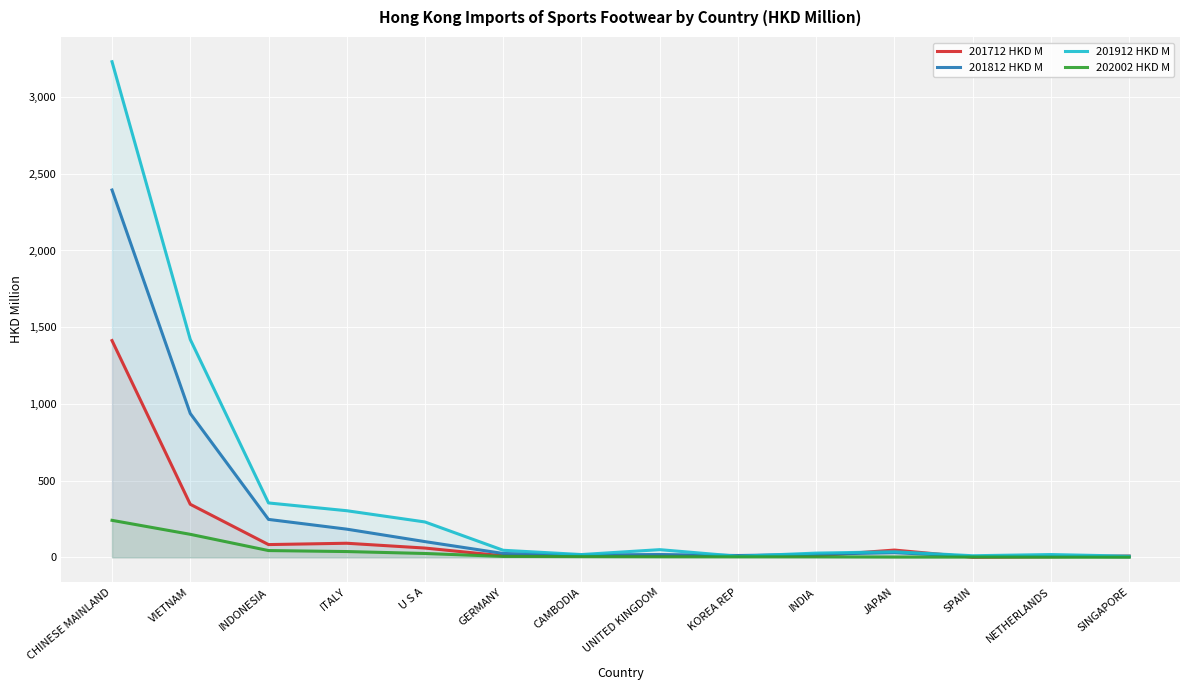

Reading left to right, list all the values displayed in this chart.

201712 HKD M: 1412.8	346.0	83.4	92.1	60.7	10.0	9.0	9.5	12.1	10.3	47.6	0.9	4.5	8.8
201812 HKD M: 2394.0	937.7	247.4	183.9	102.7	25.4	15.3	18.7	12.1	19.8	31.2	5.1	8.6	3.7
201912 HKD M: 3230.0	1420.4	354.7	304.0	230.7	46.3	18.5	50.3	7.3	27.8	36.5	10.7	18.5	8.1
202002 HKD M: 241.4	150.3	44.4	37.9	25.4	6.2	4.9	4.0	3.6	3.5	2.3	2.1	1.2	1.1